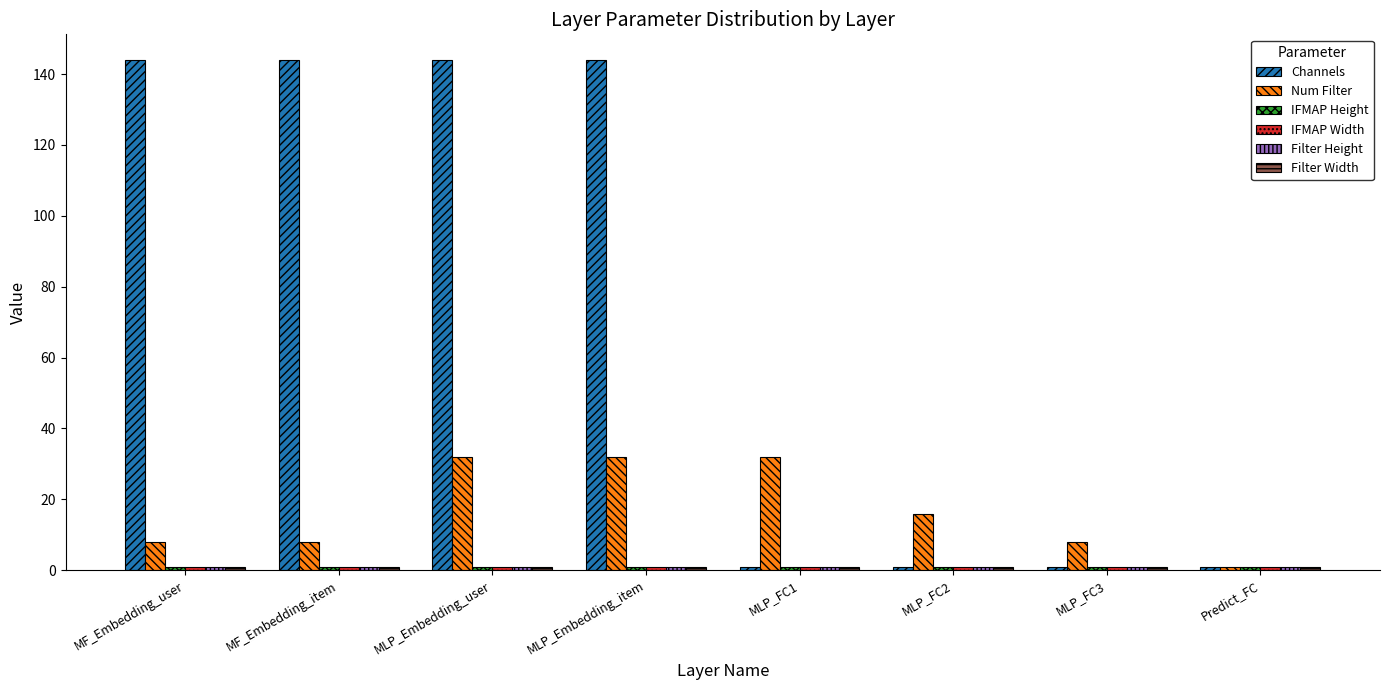

Between MF_Embedding_user and MLP_FC1, which series saw the biggest shift?

Channels